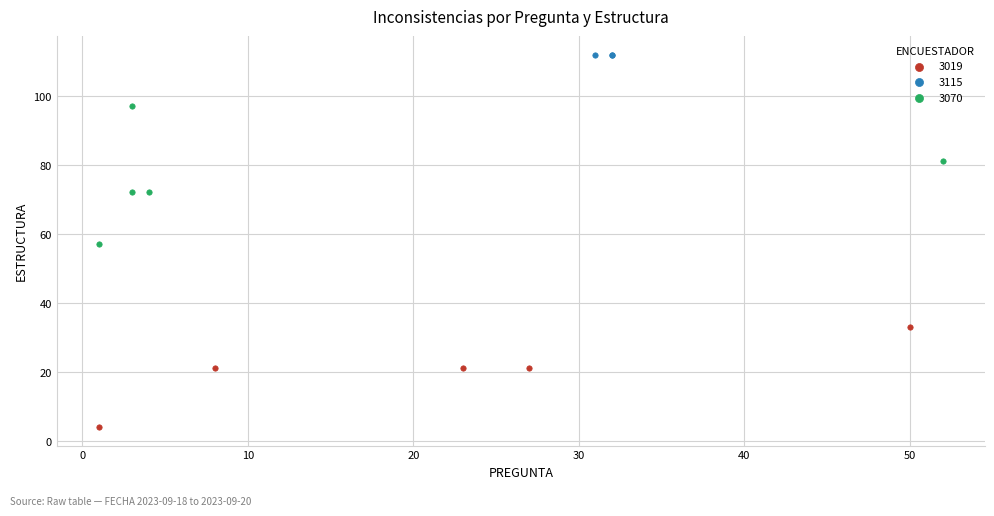

Which series contains the highest Y value?

3115